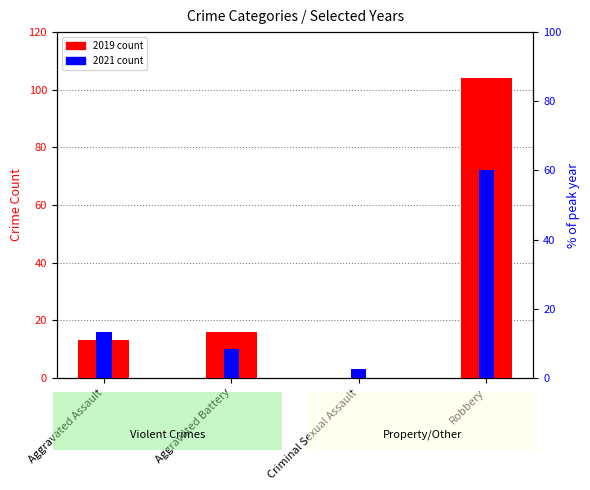

What is the total value across all series at Robbery?

176